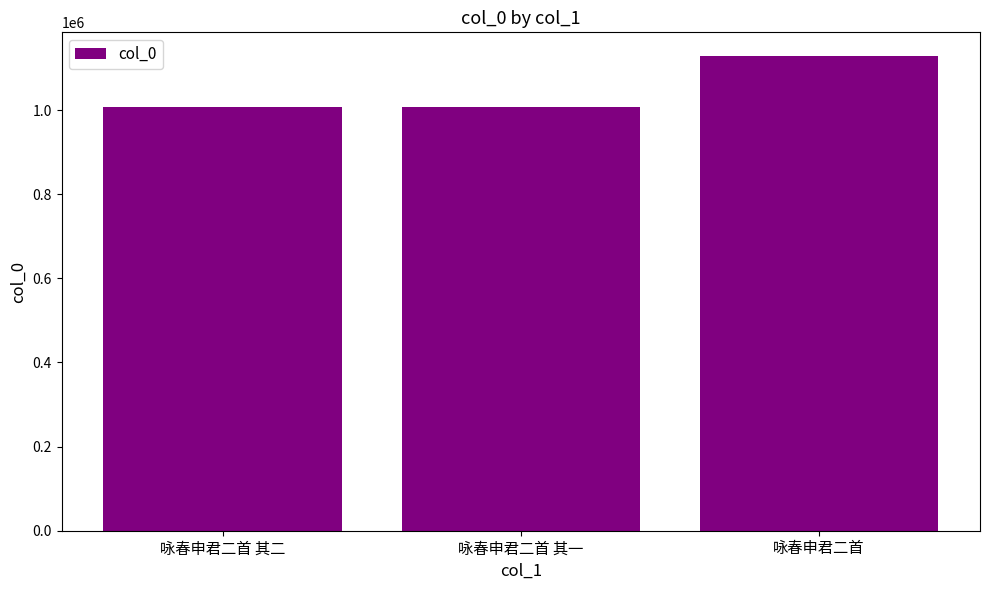

What is the difference between the maximum and minimum values?

122160